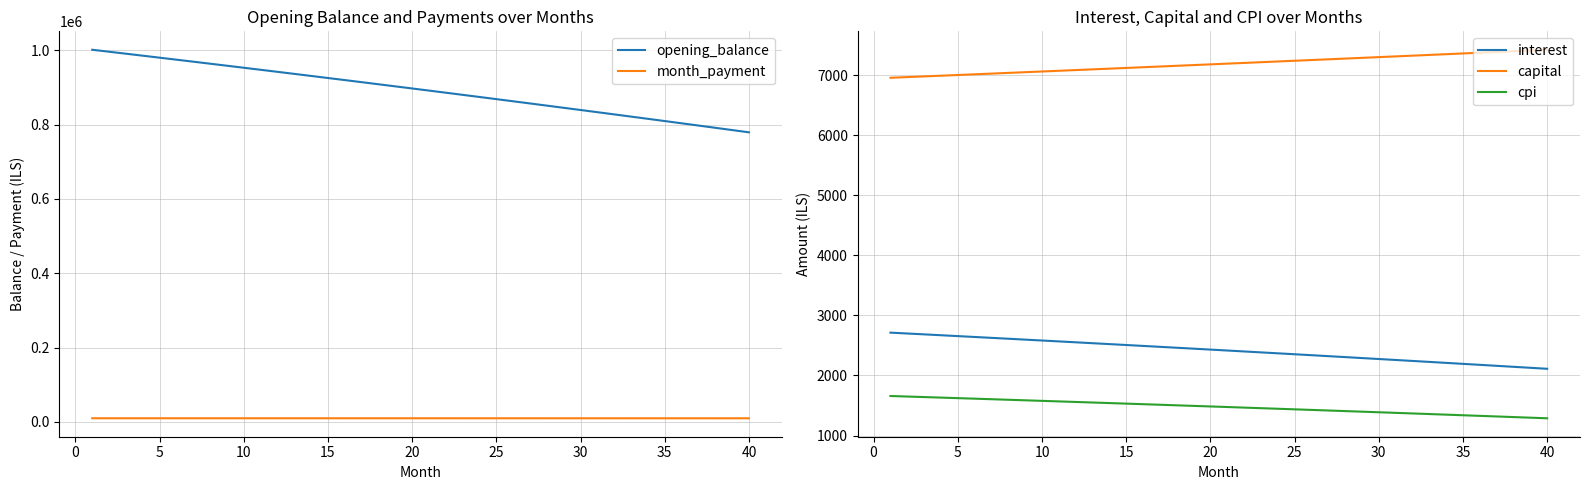

List the series in order of their peak value, highest first.

opening_balance, month_payment, capital, interest, cpi